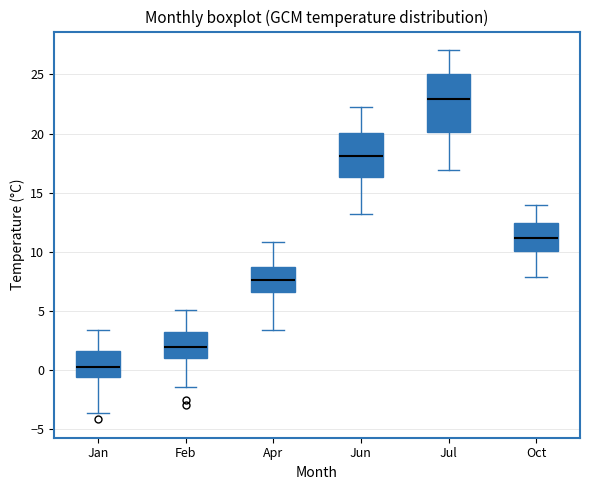

Reading left to right, transcribe this box plot: for each box, give where its median line is, the range the box spans, and where its two whiskers end, as read against the y-axis. The values are not printed on the chart, so give them approximately, as read against the axis.

Jan: median 0.5, box -0.5 to 1.5, whiskers -3.5 to 3.5
Feb: median 2.0, box 1.0 to 3.0, whiskers -1.5 to 5.0
Apr: median 7.5, box 6.5 to 8.5, whiskers 3.5 to 11.0
Jun: median 18.0, box 16.5 to 20.0, whiskers 13.0 to 22.5
Jul: median 23.0, box 20.0 to 25.0, whiskers 17.0 to 27.0
Oct: median 11.0, box 10.0 to 12.5, whiskers 8.0 to 14.0